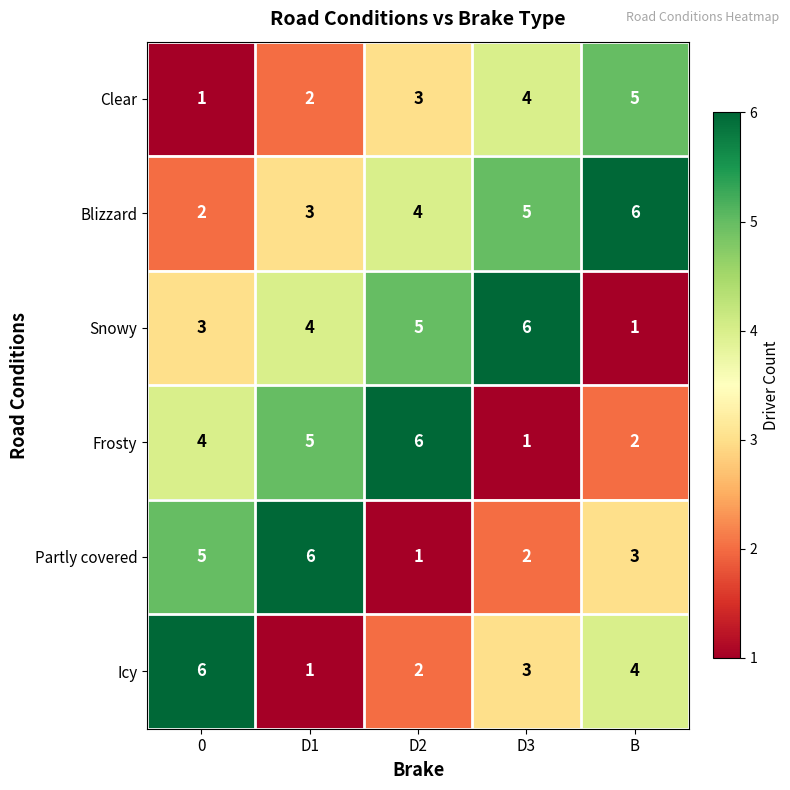

Which series has the largest total across all categories?

Blizzard